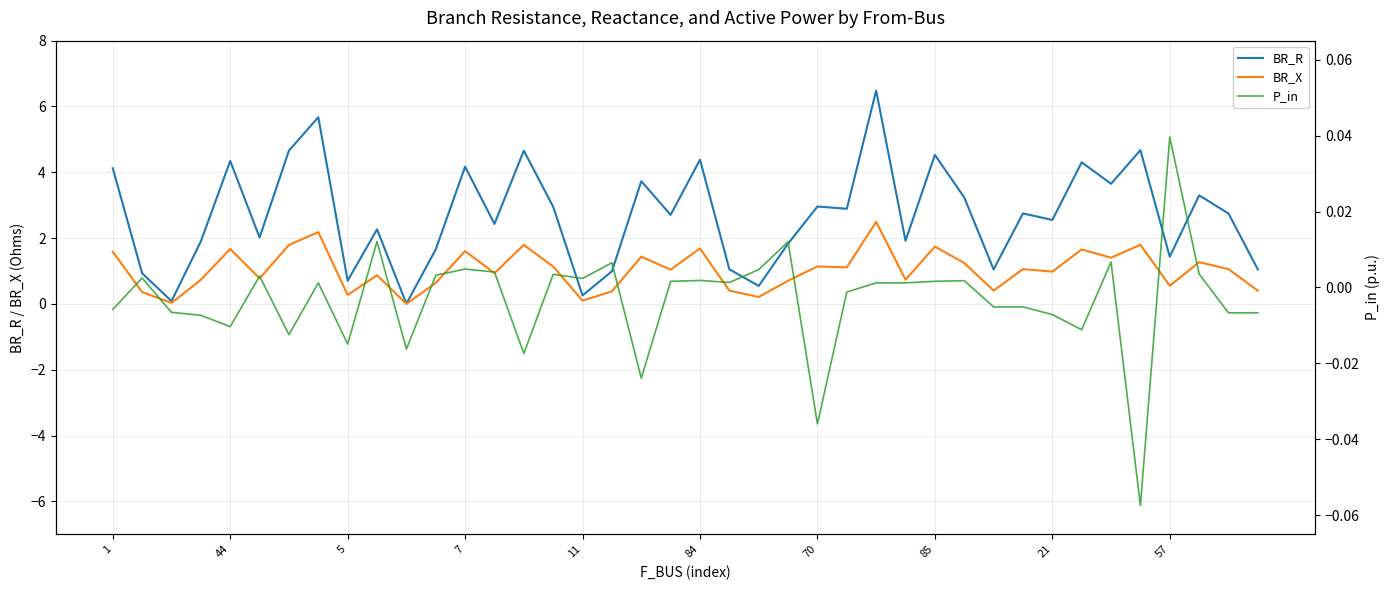

The BR_X series shows 1.6 at 7. True or false?

True